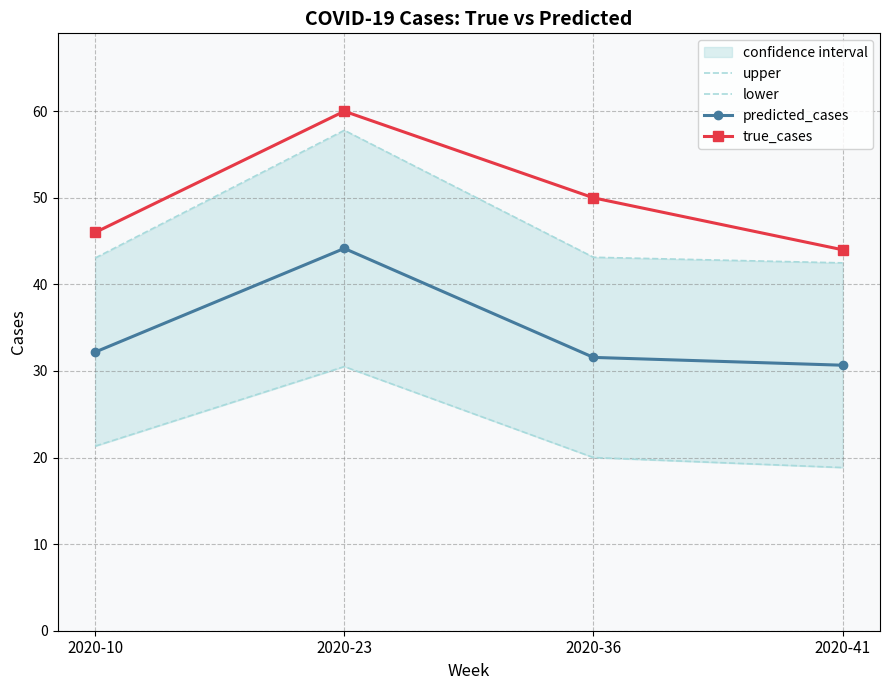

Where is upper nearest to the value 50?

2020-36